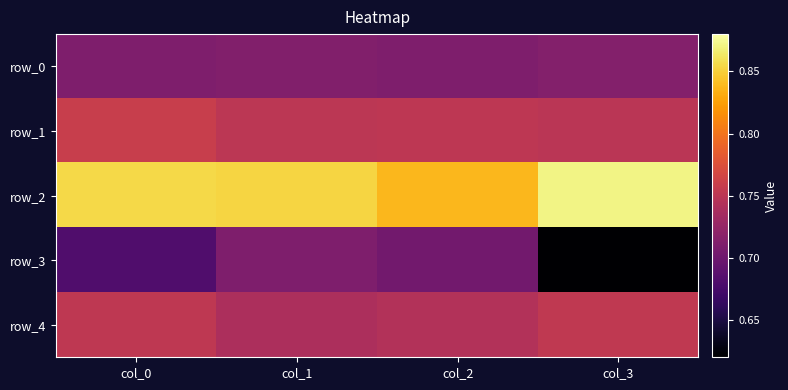

How many series are shown in this chart?

5